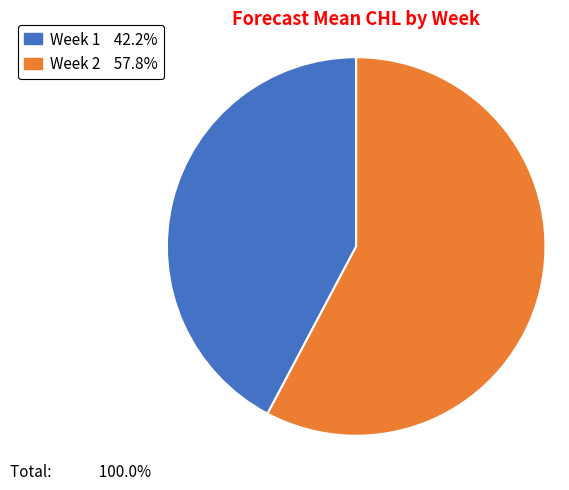

Is there any slice that represents more than half of the pie?

Yes